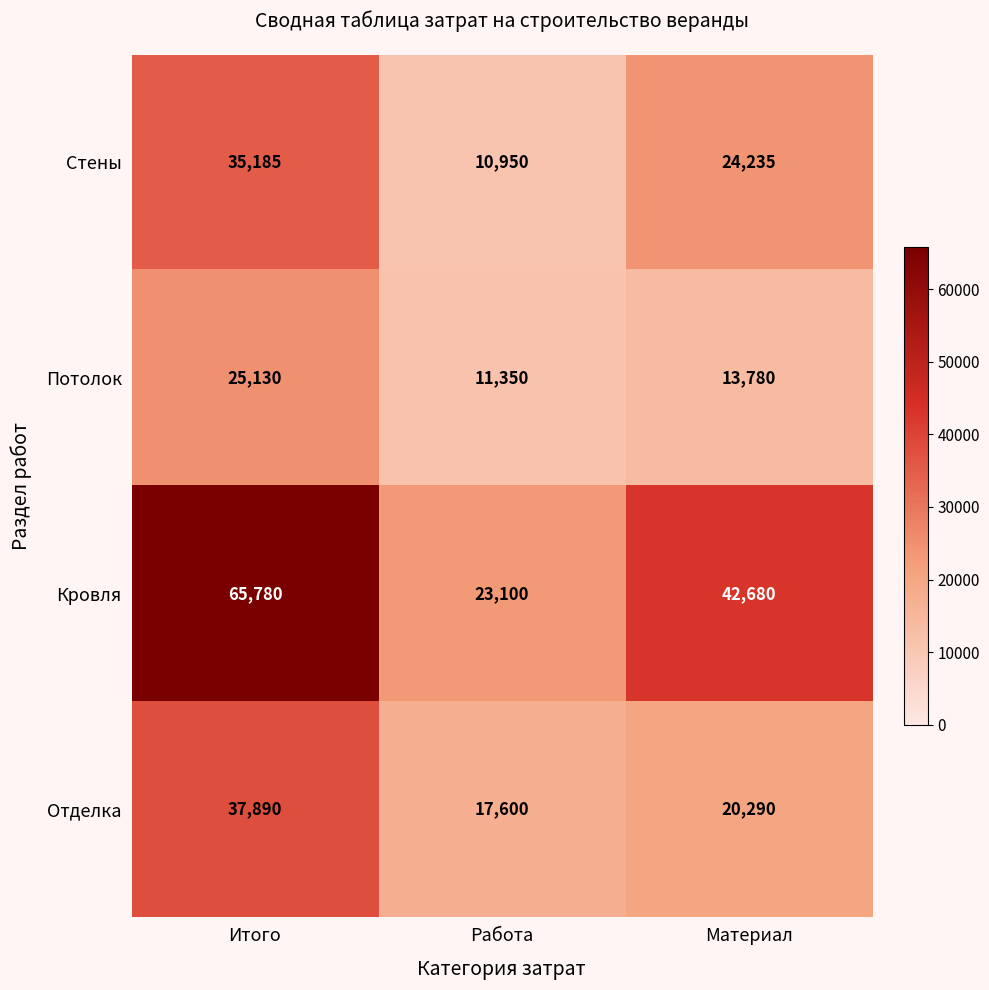

Reading left to right, list all the values displayed in this chart.

Стены: 35185	10950	24235
Потолок: 25130	11350	13780
Кровля: 65780	23100	42680
Отделка: 37890	17600	20290